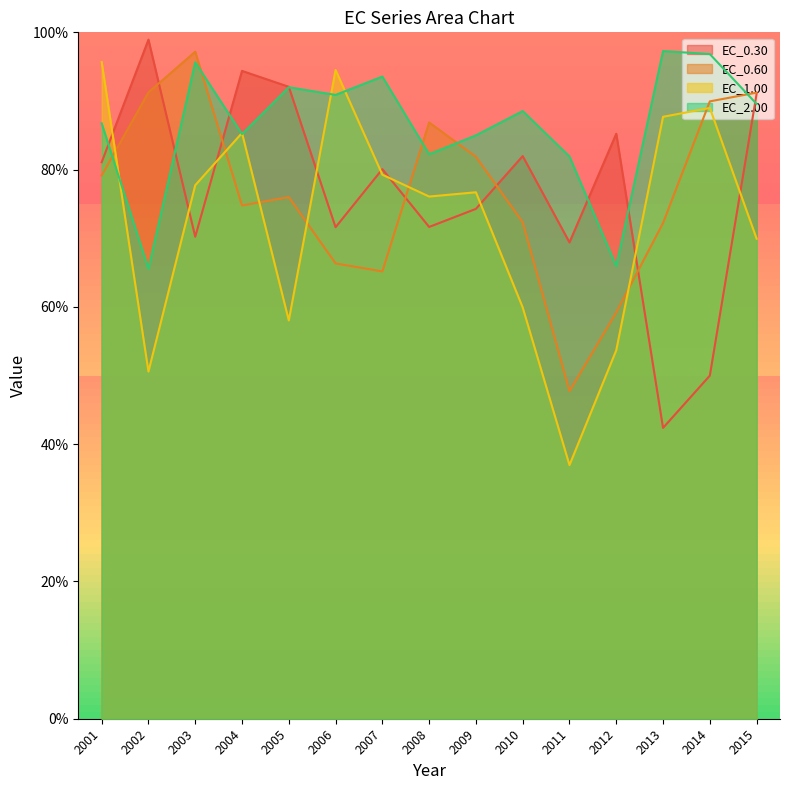

At which label does EC_1.00 first exceed 76?

2001